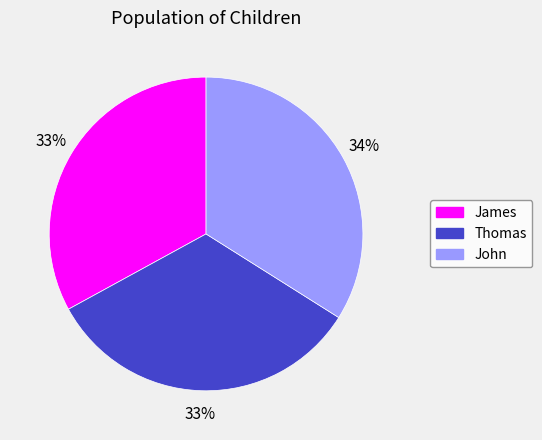

To the nearest percent, what is the difference between the largest and smallest slice percentages?

1%